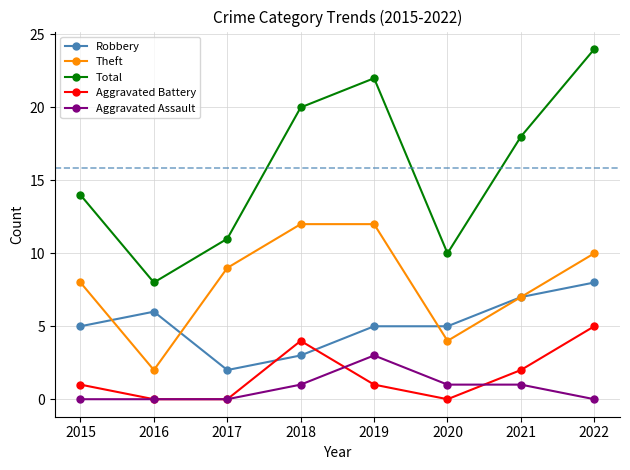

What is the average value of the Robbery series?

5